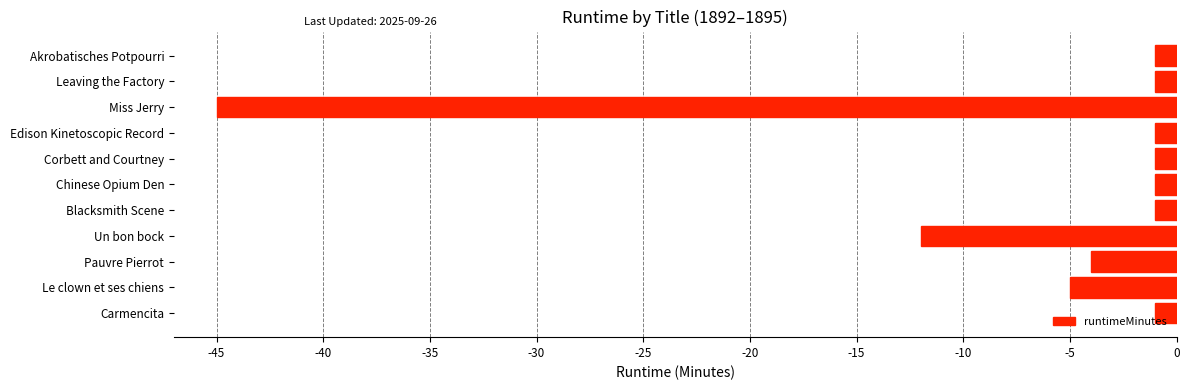

Which category has the lowest value across all series?

Miss Jerry